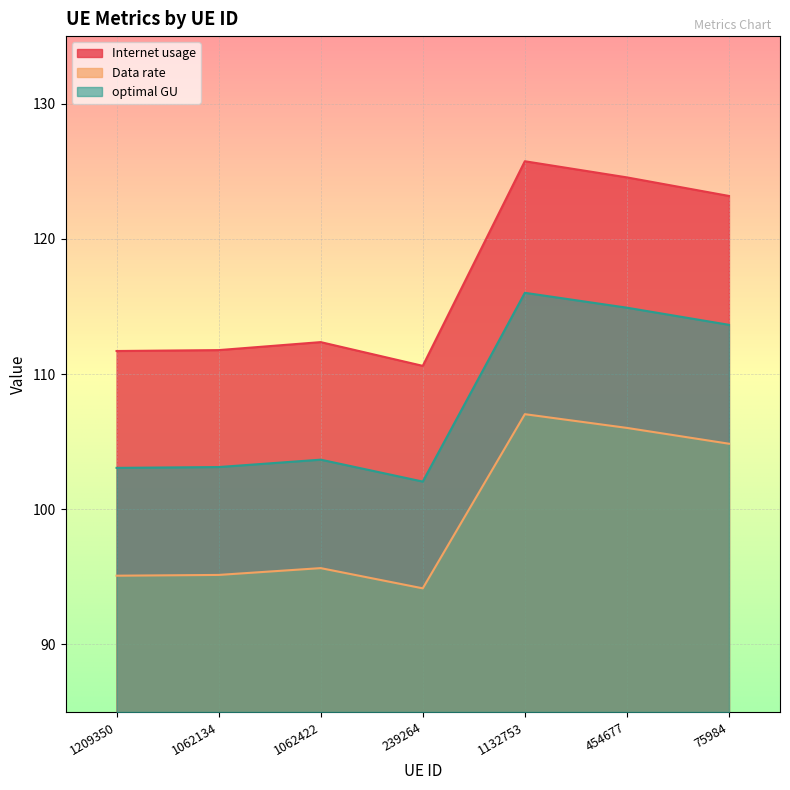

Which label corresponds to the smallest value in the chart?

239264